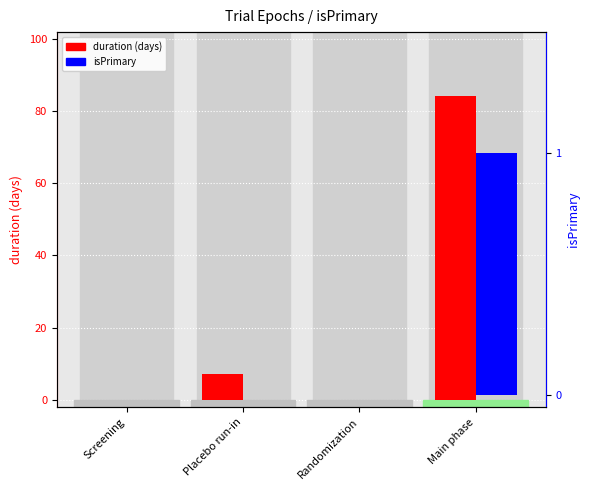

What are all the series names shown in the legend?

duration (days), isPrimary